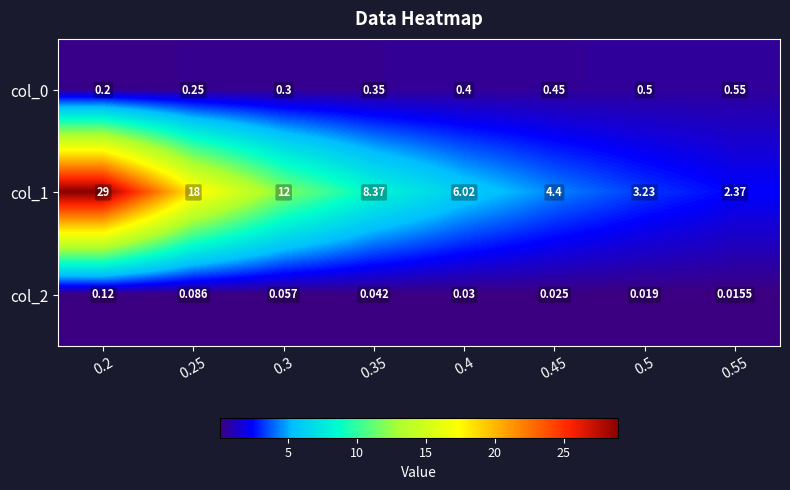

What is the total value across all series at 0.2?

29.3